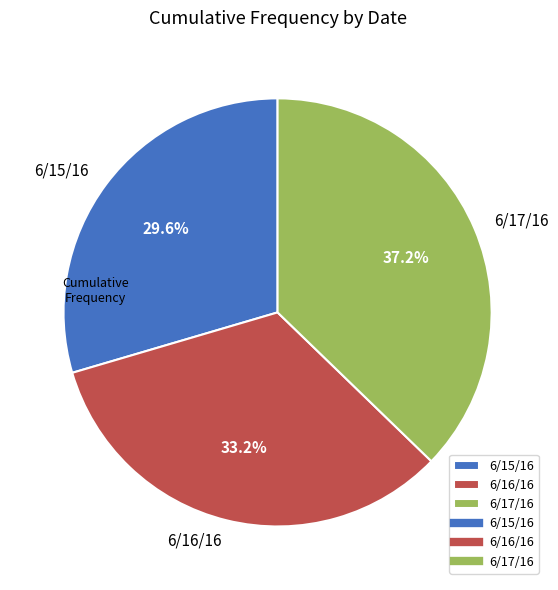

Which slice is the largest?

6/17/16